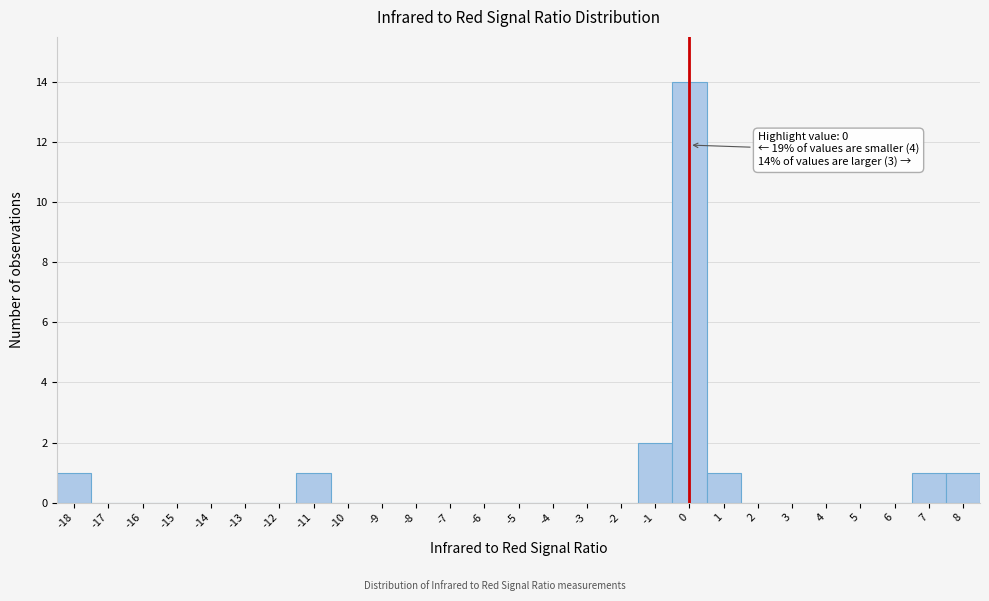

Over which range of the x-axis is the bar tallest?

-0.5 to 0.5